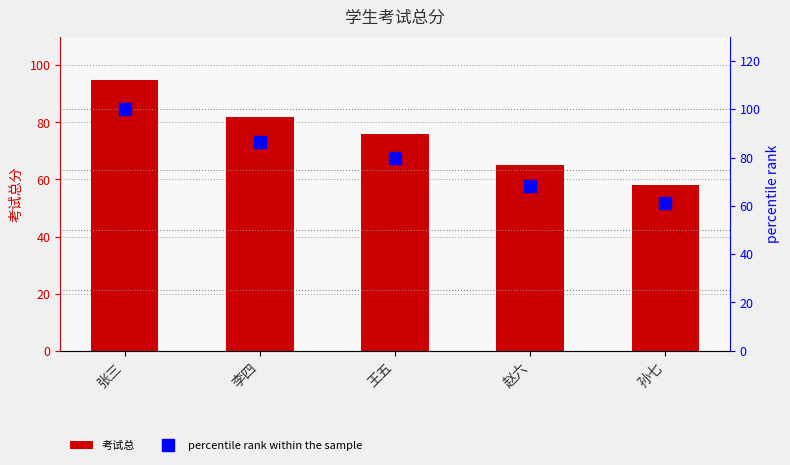

Where is 考试总 nearest to the value 76?

王五